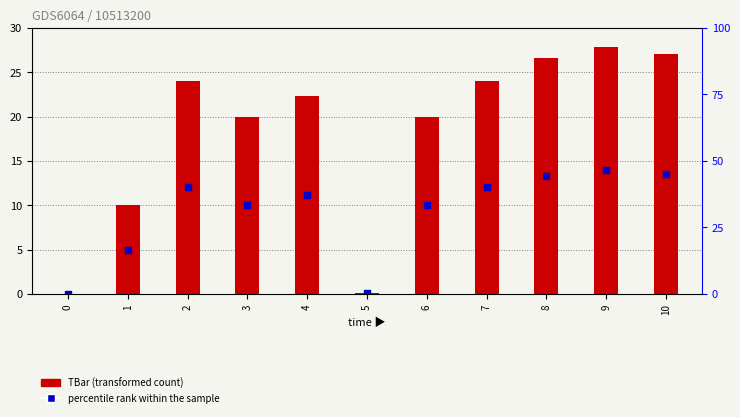

Which series reaches the minimum Y coordinate?

TBar